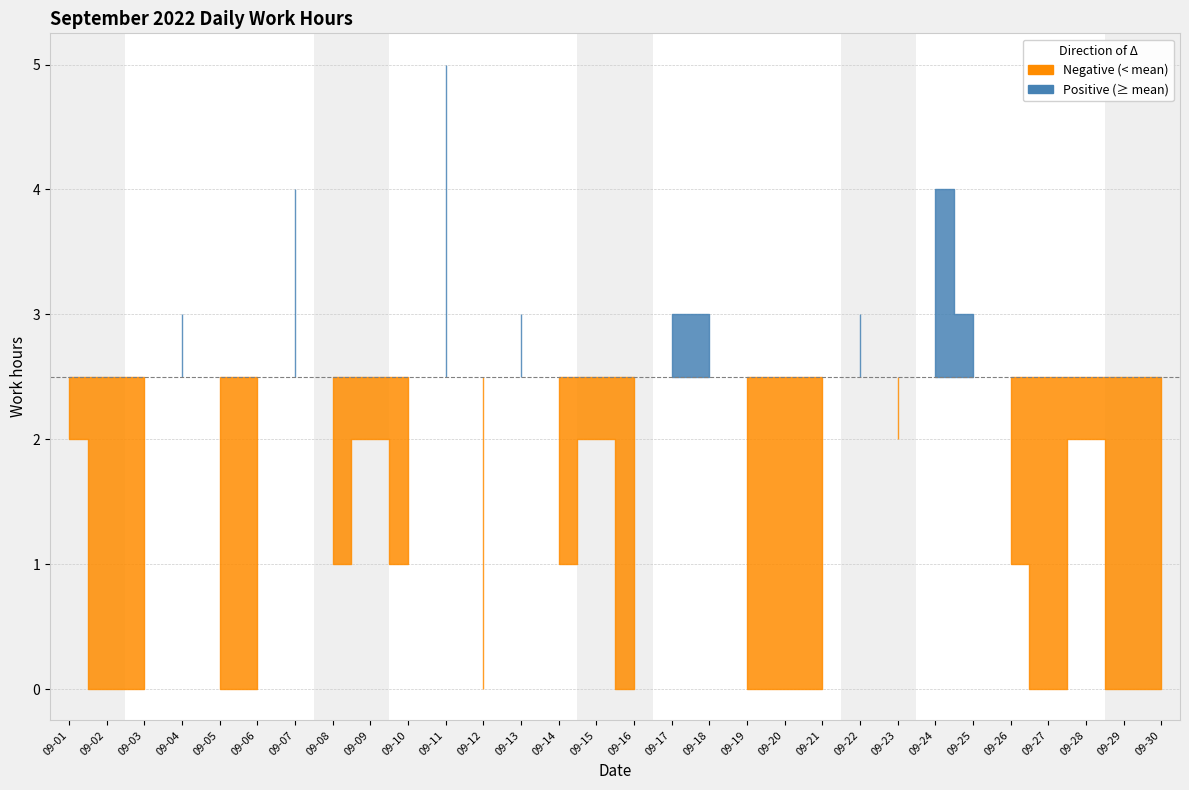

Where is the first local maximum?

2022-09-04